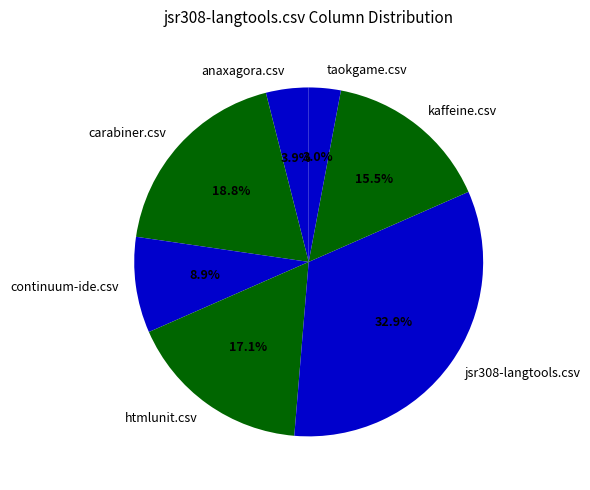

Does htmlunit.csv account for over 50% of the chart?

No